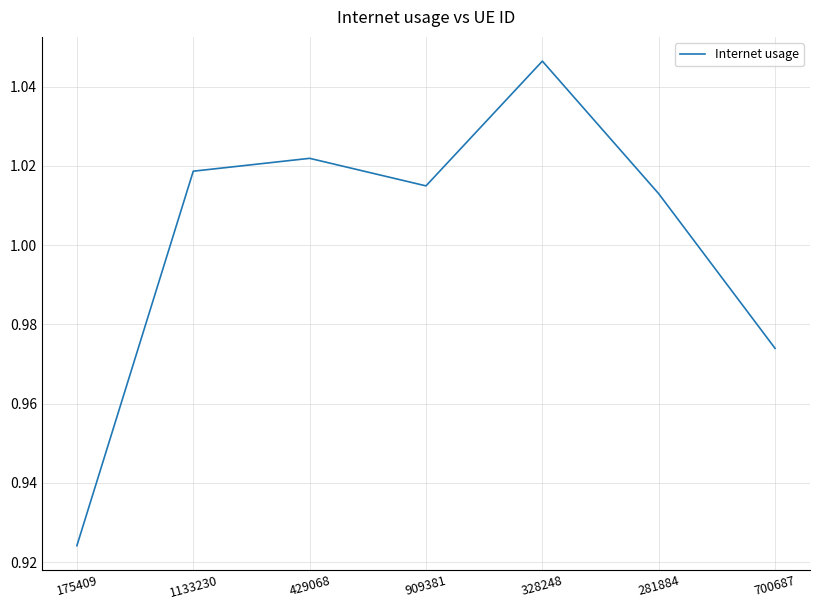

Which has a higher value, 1133230 or 429068?

429068